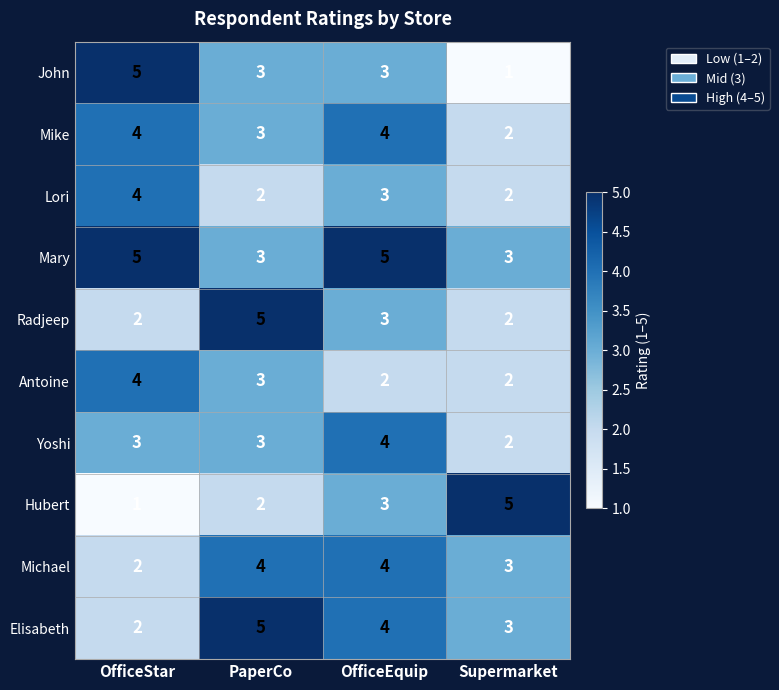

Where is Elisabeth nearest to the value 3?

Supermarket